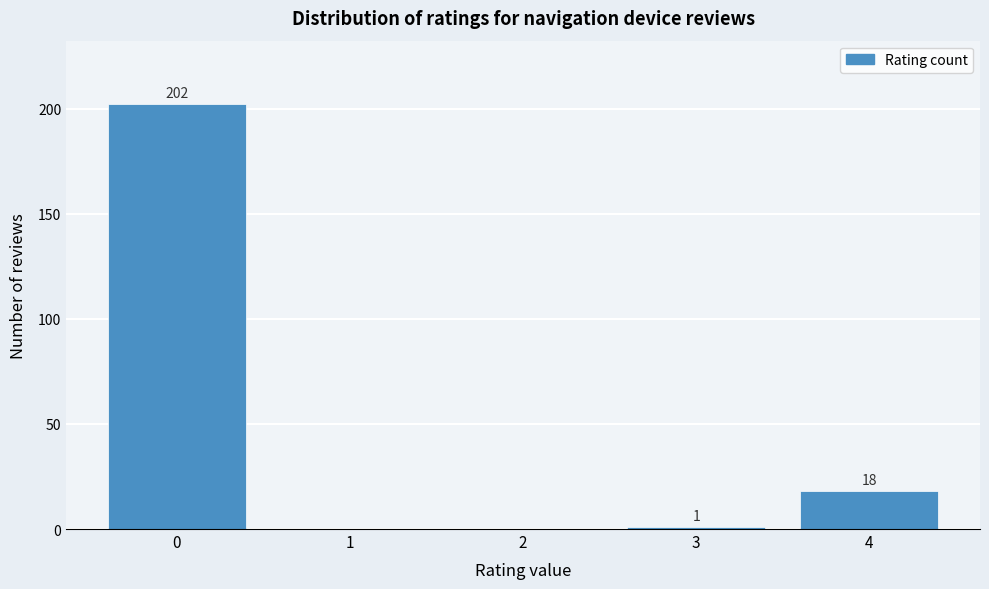

Reading left to right, what are all the values shown in this chart?

0=202	1=0	2=0	3=1	4=18